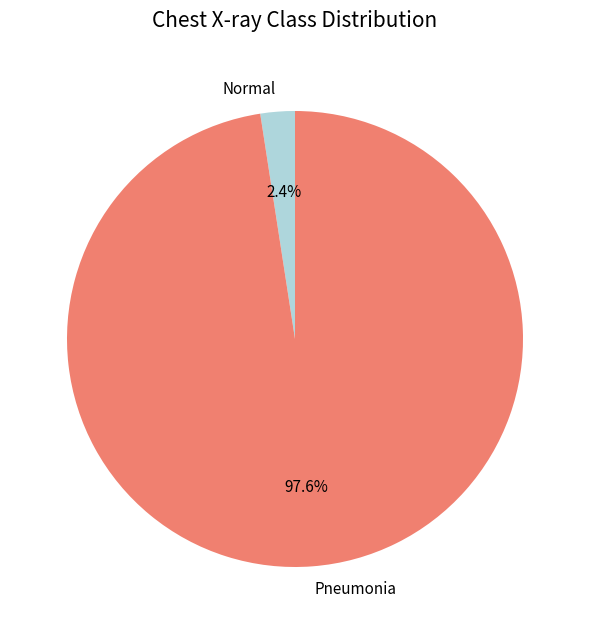

What portion of the pie excludes Normal?

97.6%